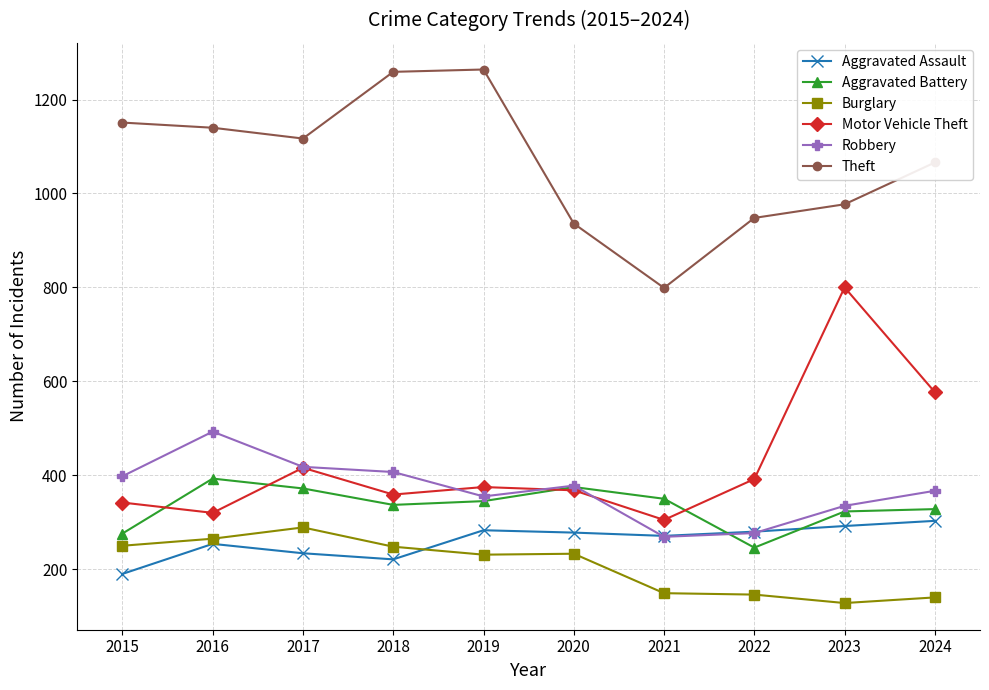

What is the average value of the Theft series?

1066